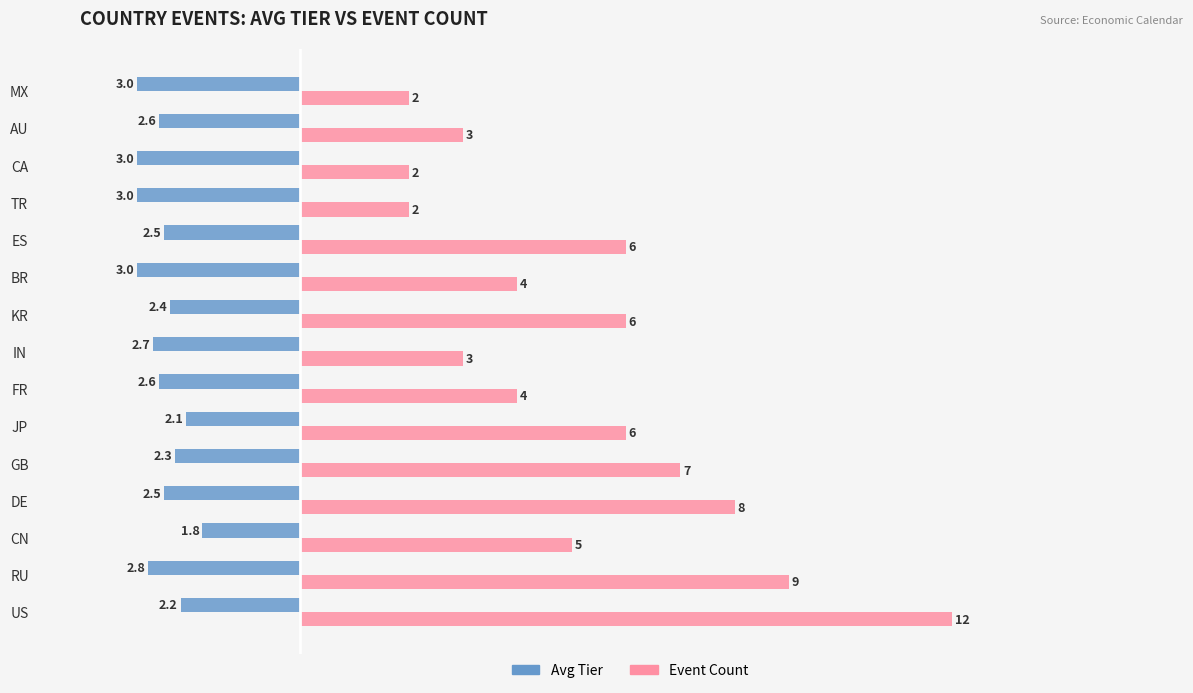

At how many categories does at least one series exceed 10?

1